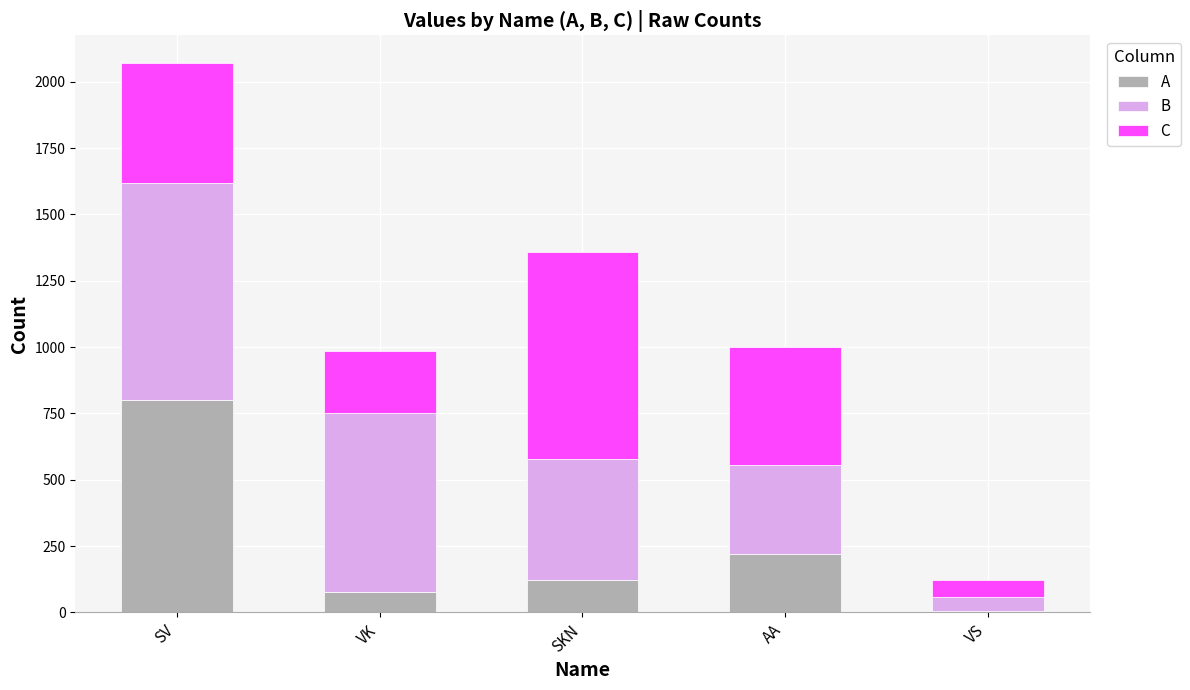

Where does the A series first go above 123?

SV